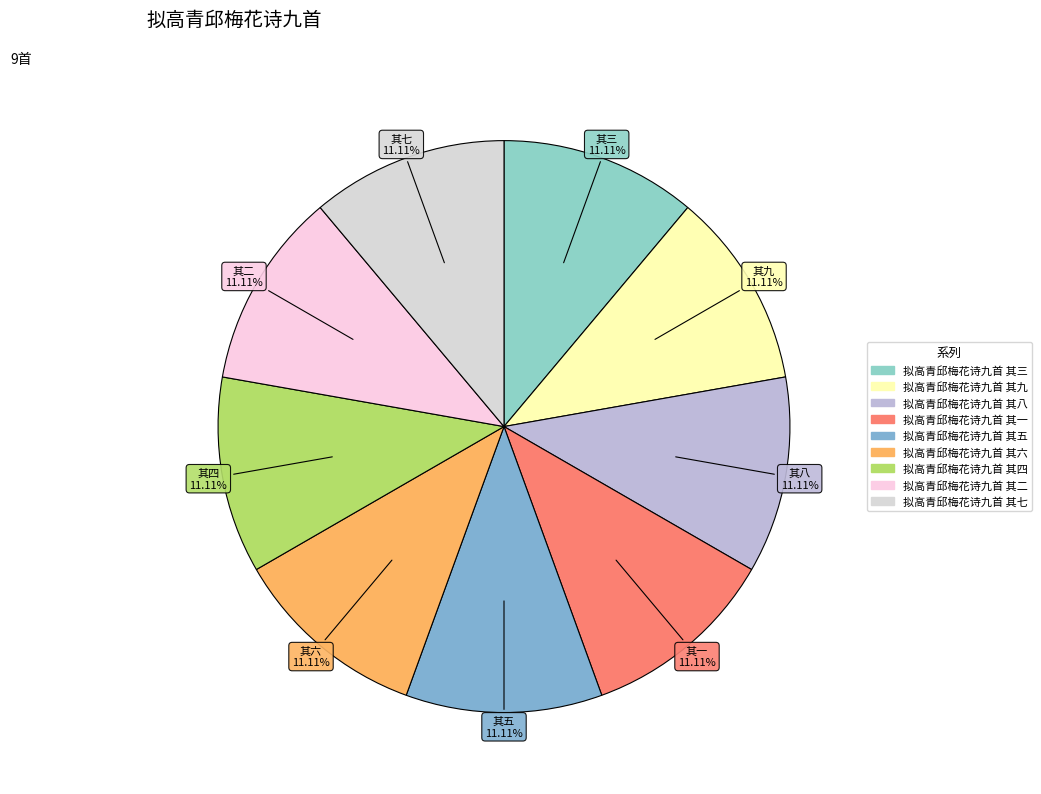

Is it true that 拟高青邱梅花诗九首 其八 is 1% of the pie?

False